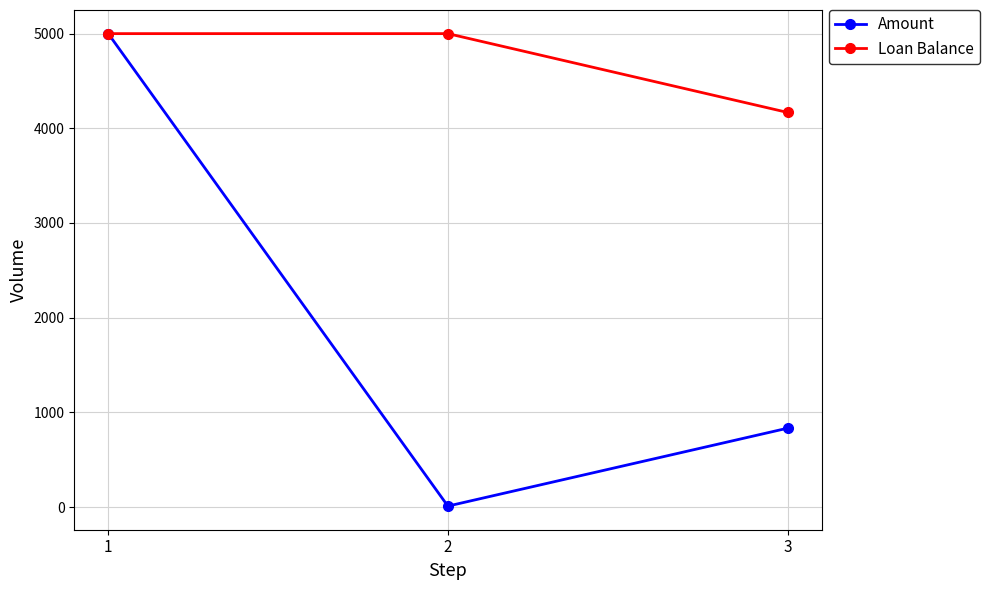

What is the smallest value displayed?

9.6